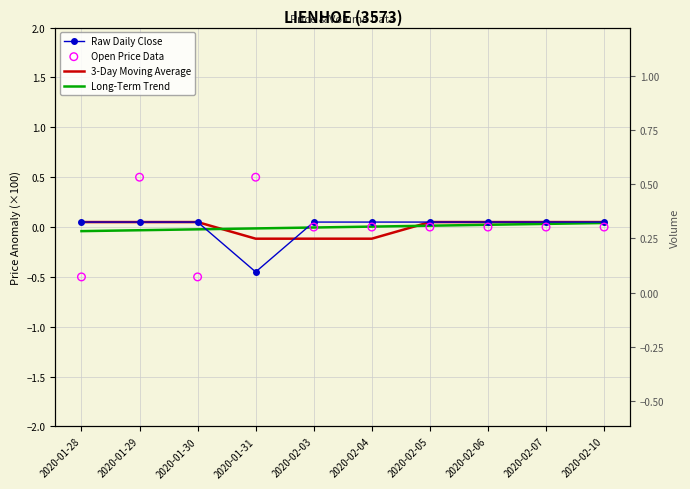

Which series has the widest spread of Y values?

Open Price Data